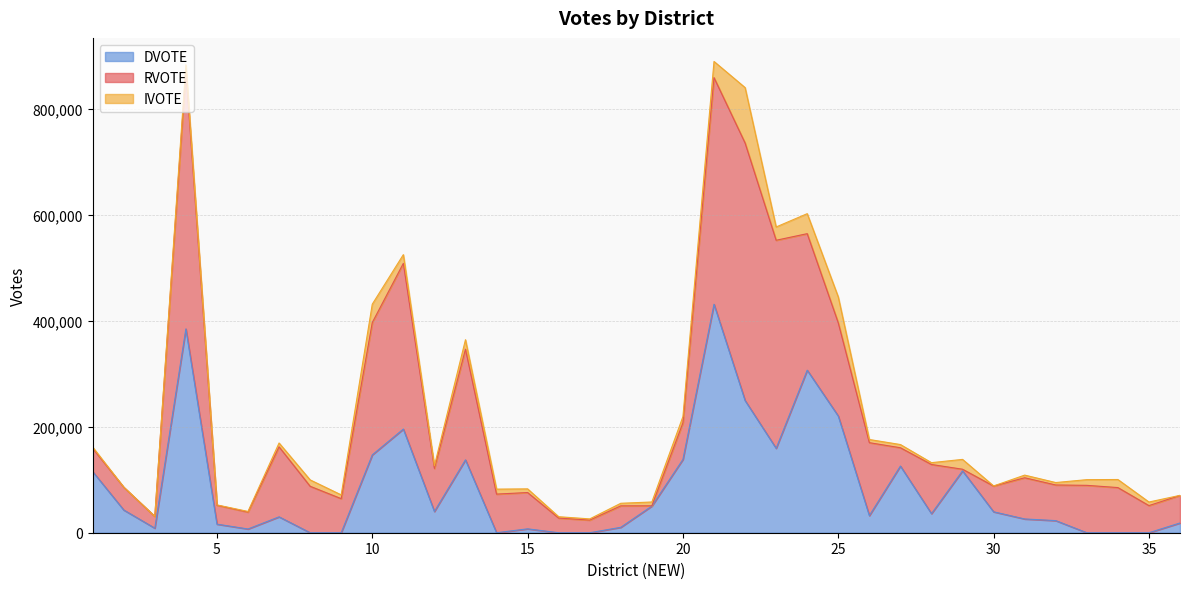

Which category has the highest value in the IVOTE series?

22